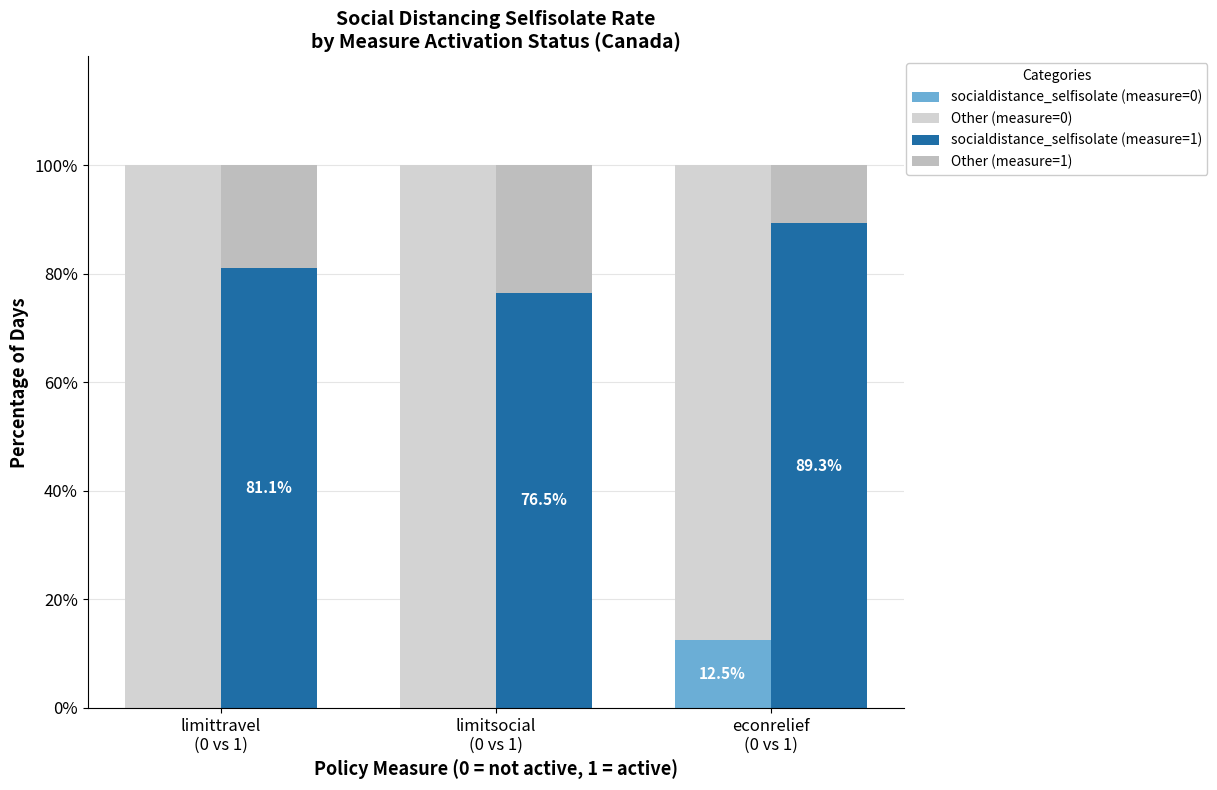

The Other (measure=1) series shows 39.4 at limitsocial
(0 vs 1). True or false?

False